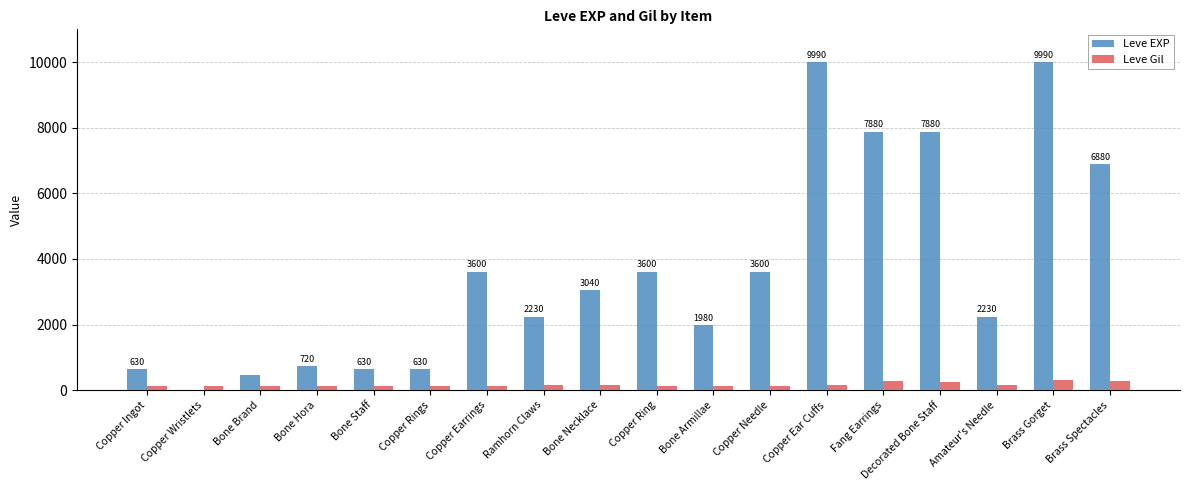

Are the bars horizontal?

No